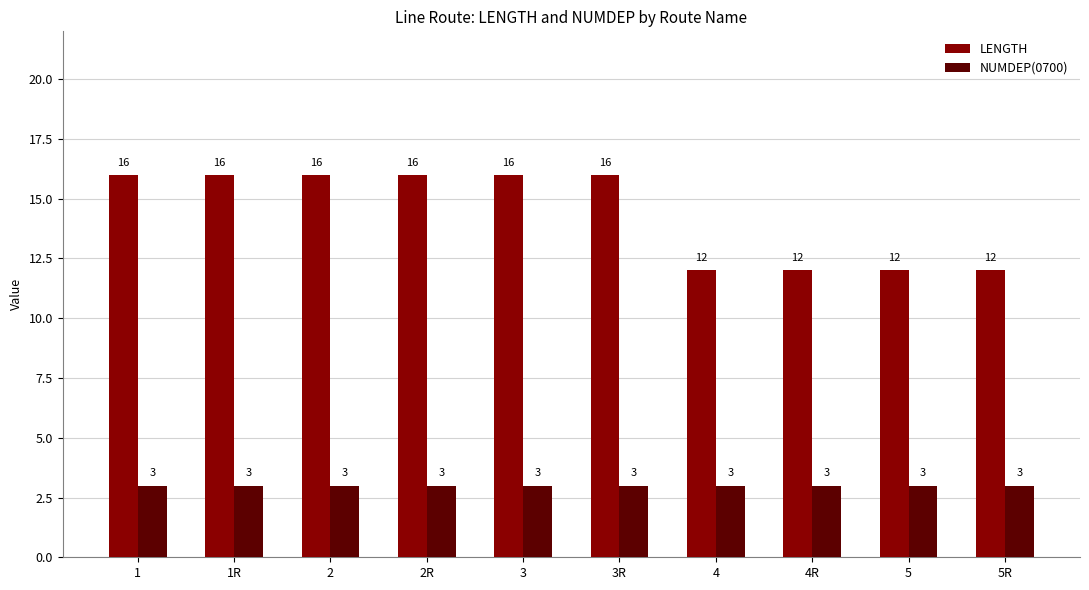

What is the minimum value for NUMDEP(0700)?

3